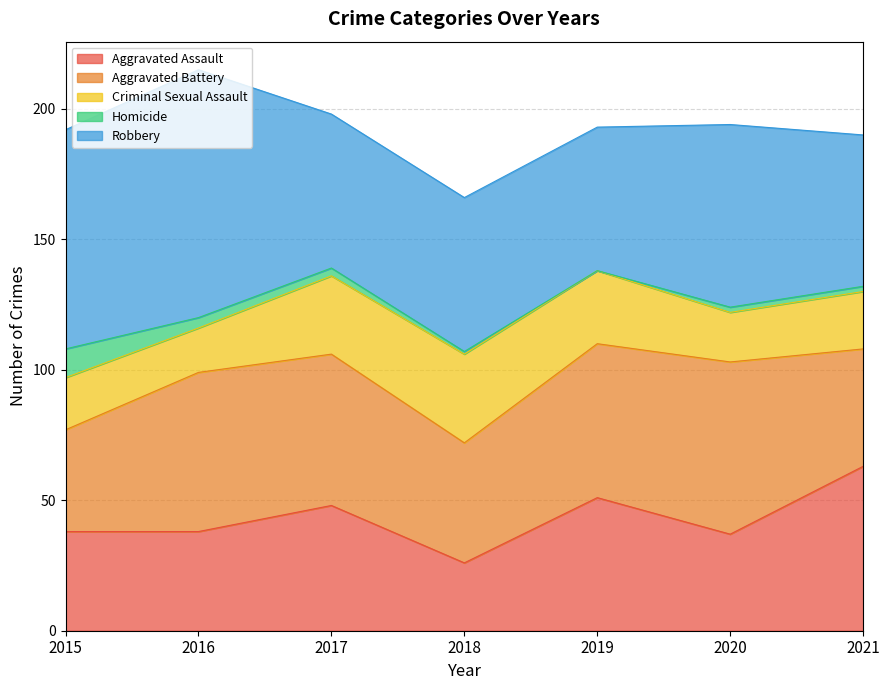

What is the difference between the highest and lowest values at 2019?

59